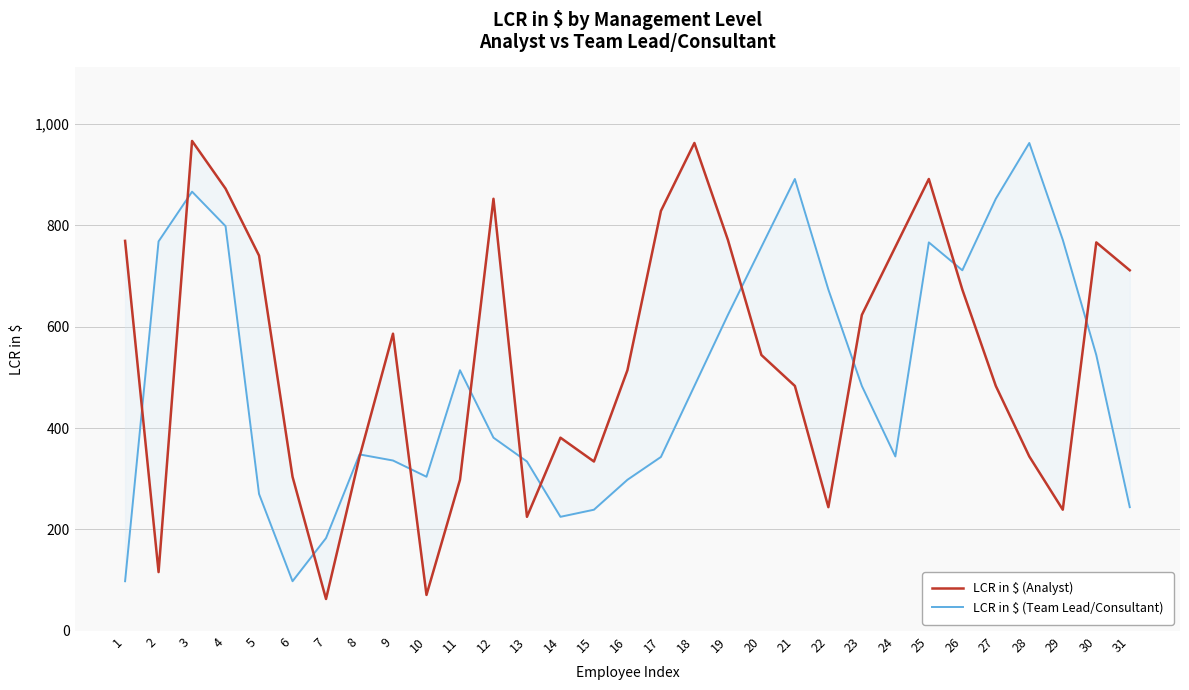

How many interior local valleys does the LCR in $ (Team Lead/Consultant) series have?

5